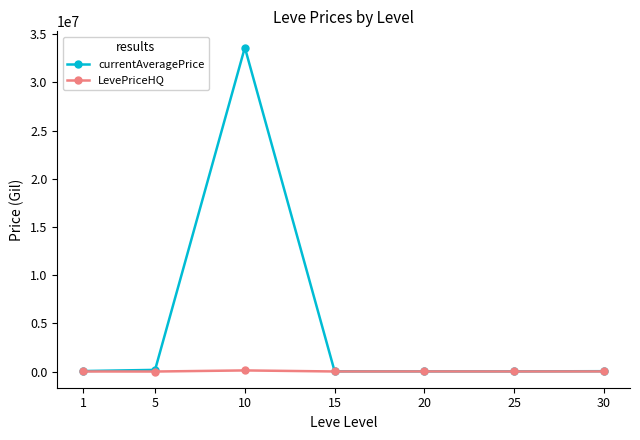

The value of currentAveragePrice at 10 is 33611166.8. True or false?

True